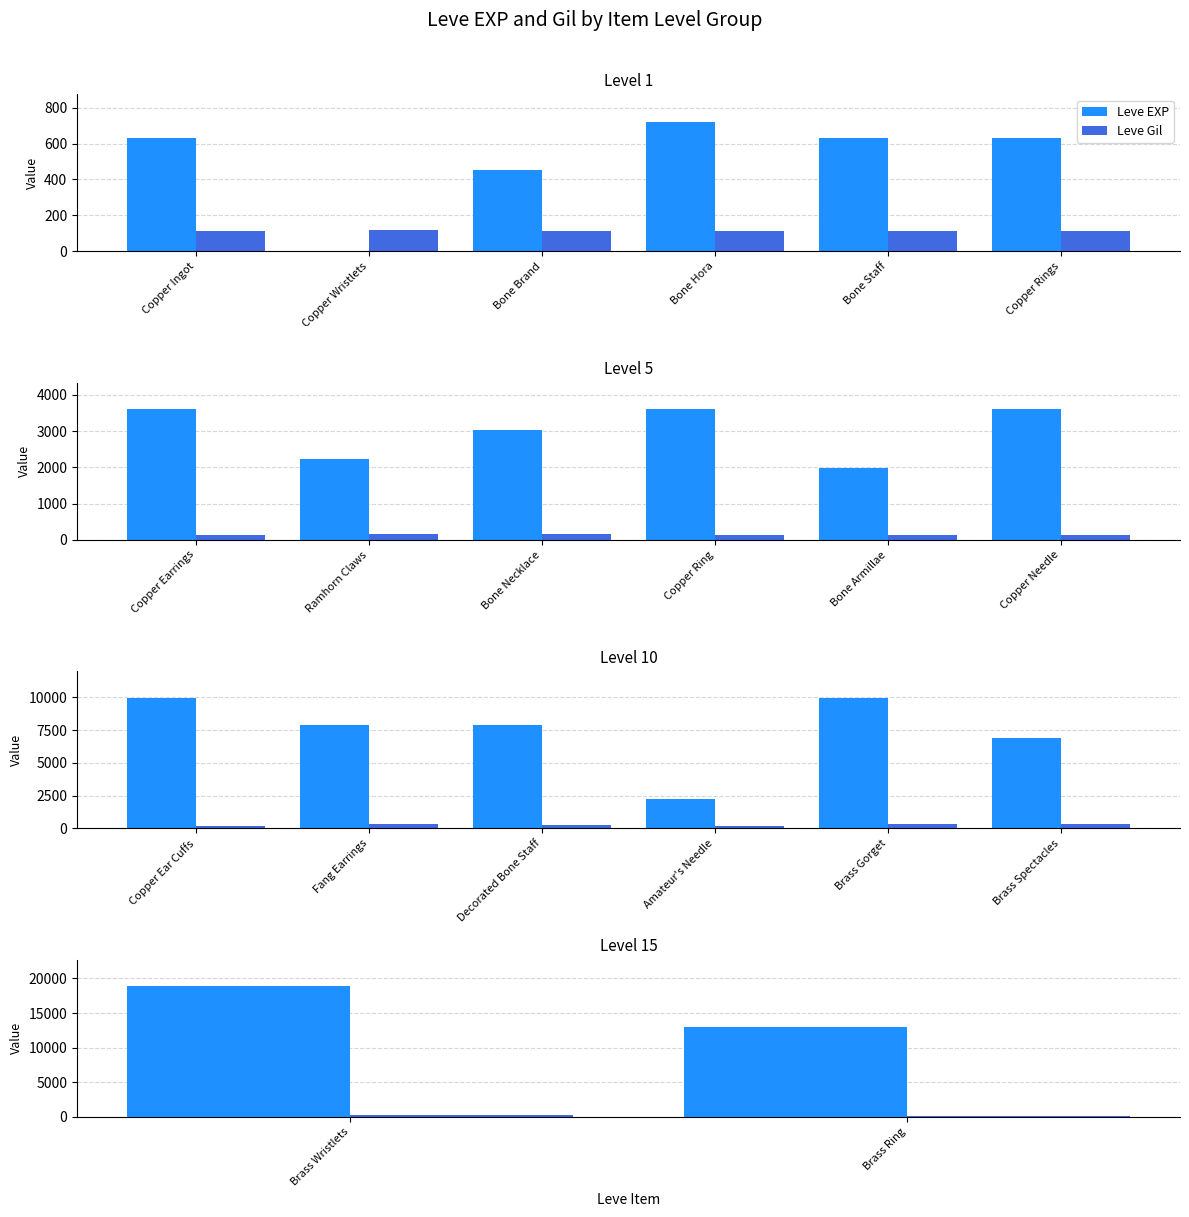

How many bars are there in each group?

2